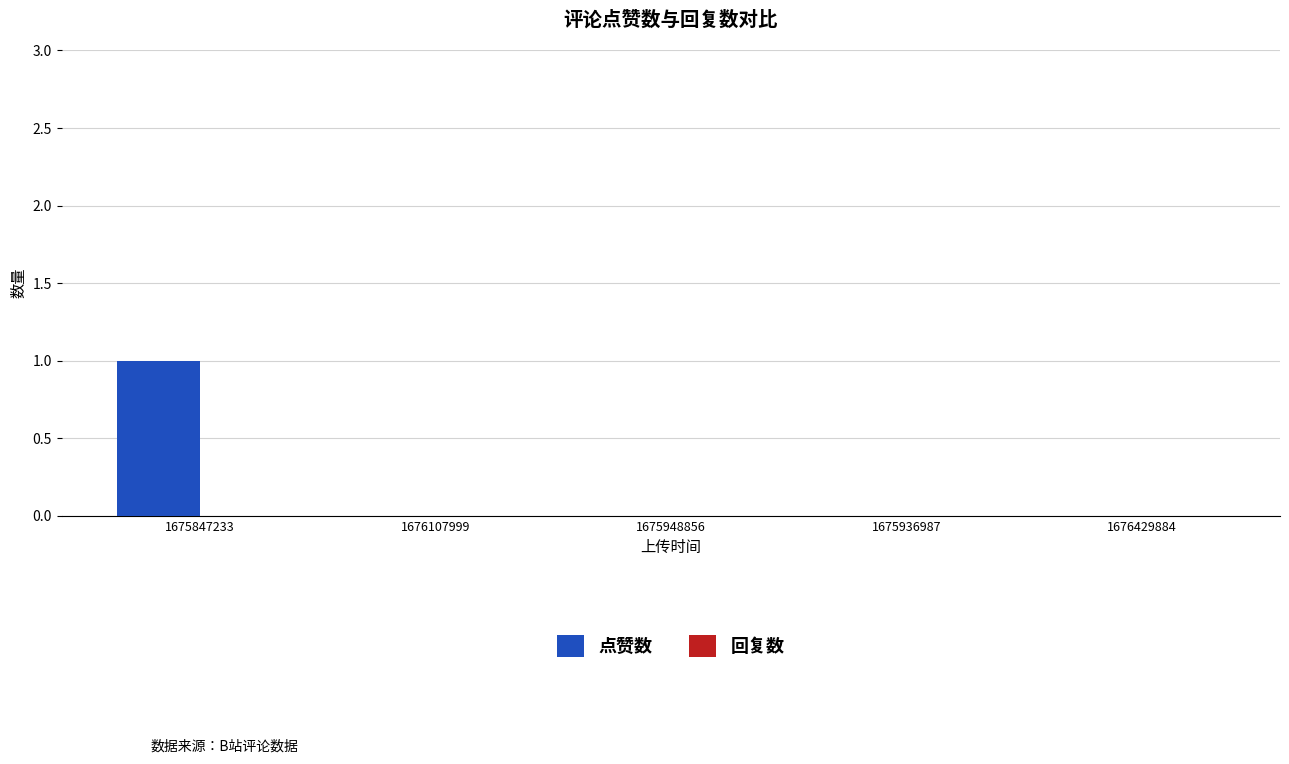

Which category has the highest value across all series?

1675847233